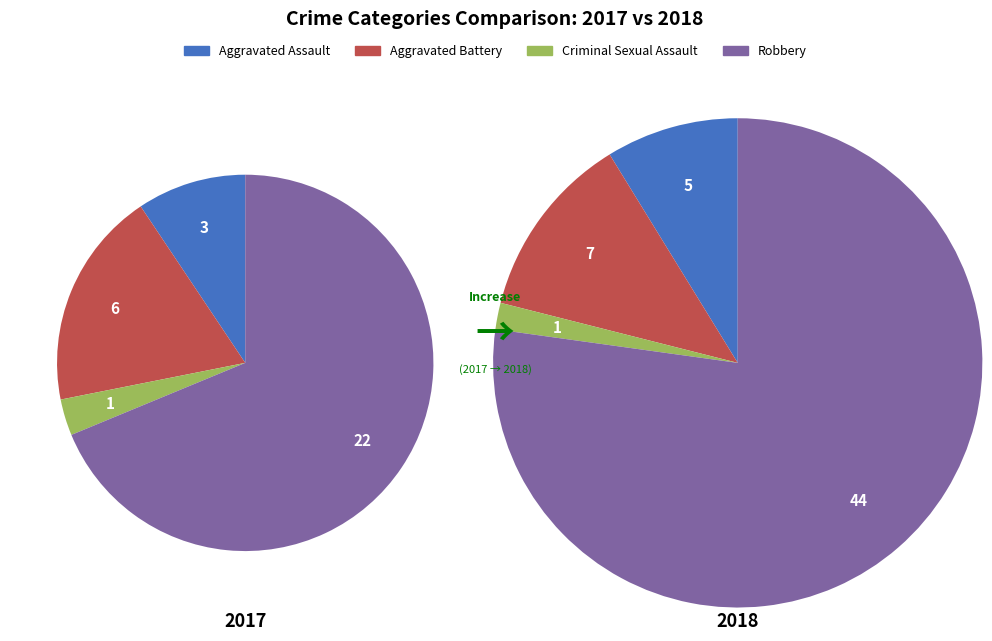

Does any single category account for the majority?

Yes